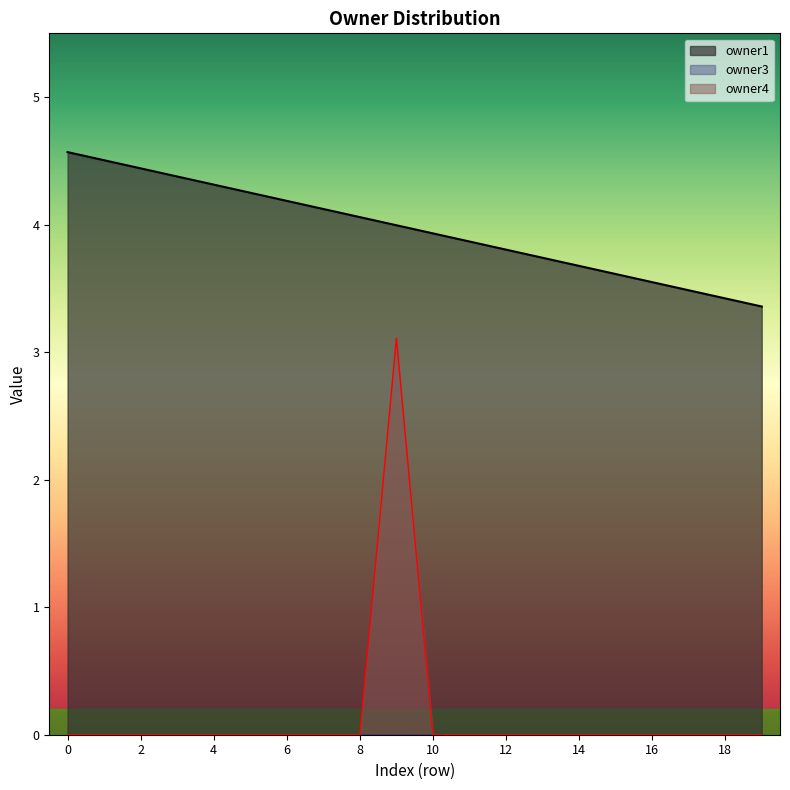

What is the difference between the maximum and minimum values in the owner4 series?

3.1